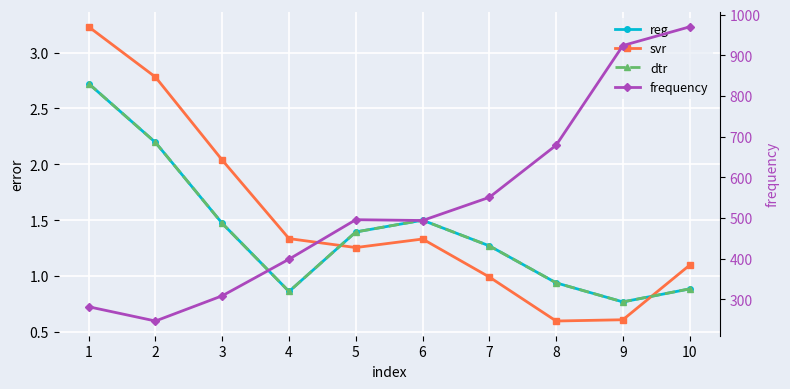

True or false: frequency and dtr intersect in this chart.

False